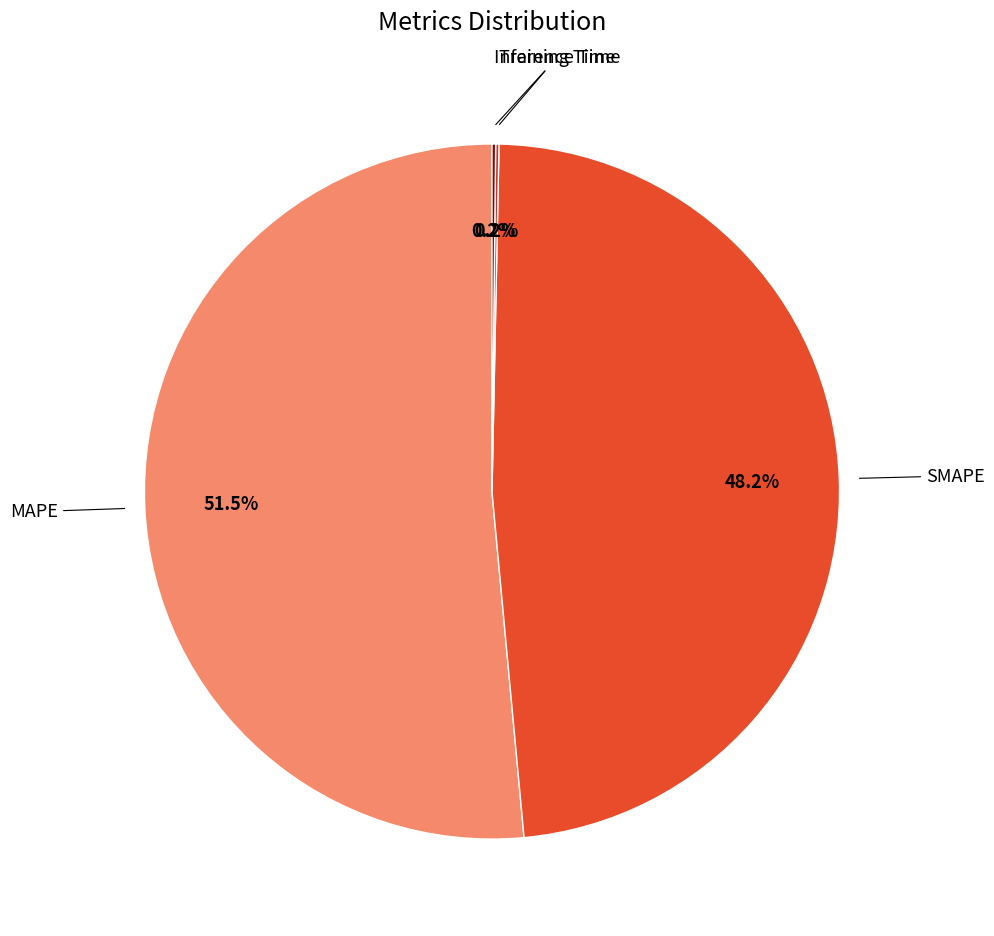

Does any single category account for the majority?

Yes